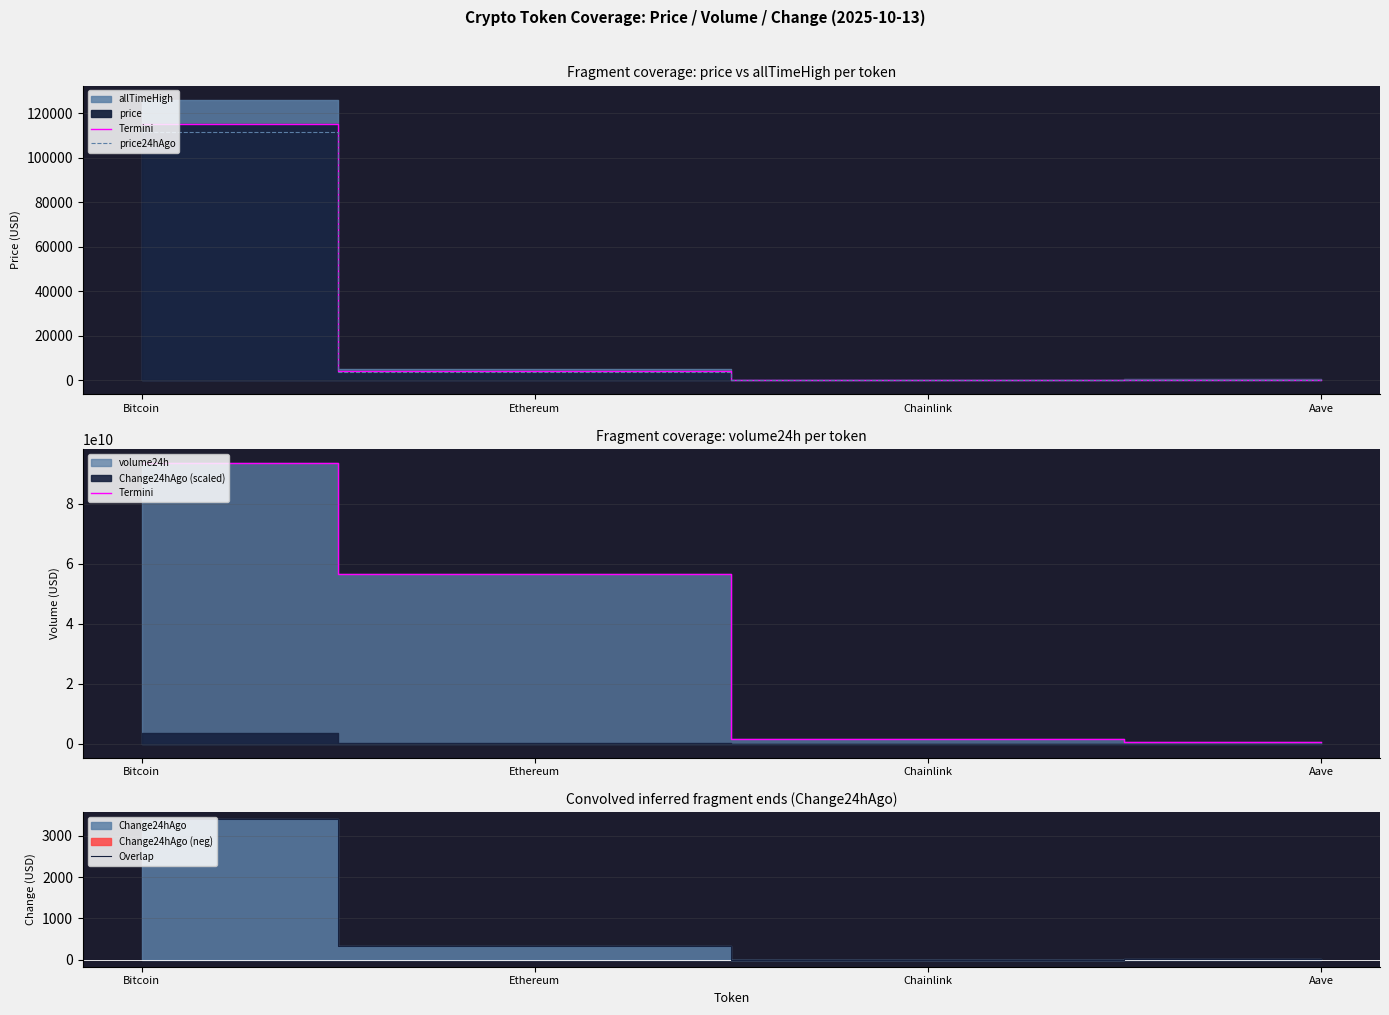

What is the difference between the Overlap values at Chainlink and Bitcoin?

3390.8